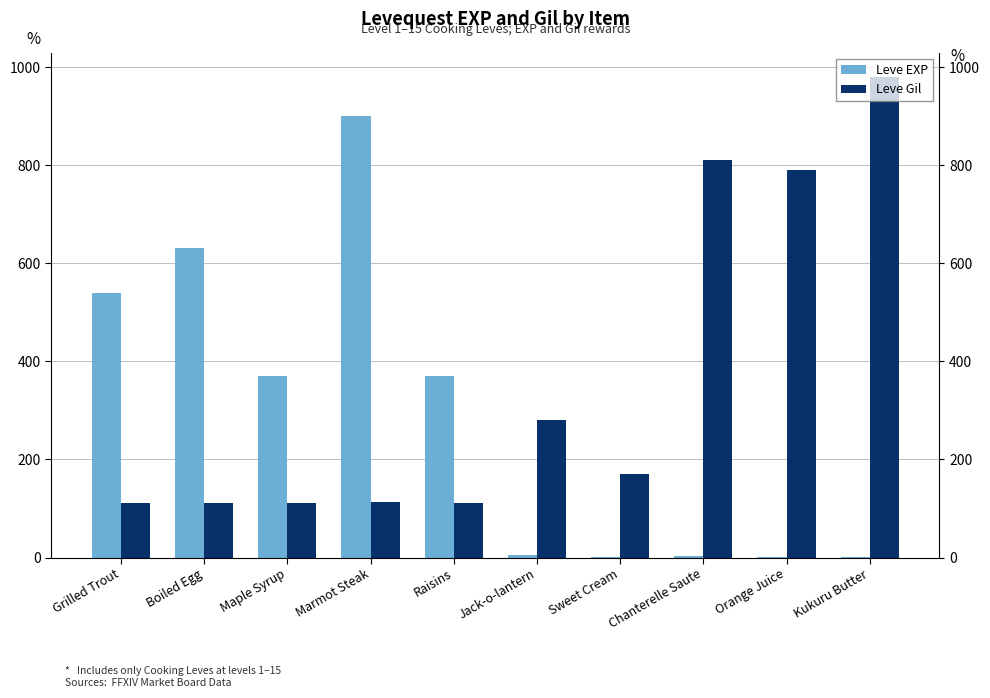

True or false: Leve EXP has a value of 1 at Kukuru Butter.

True